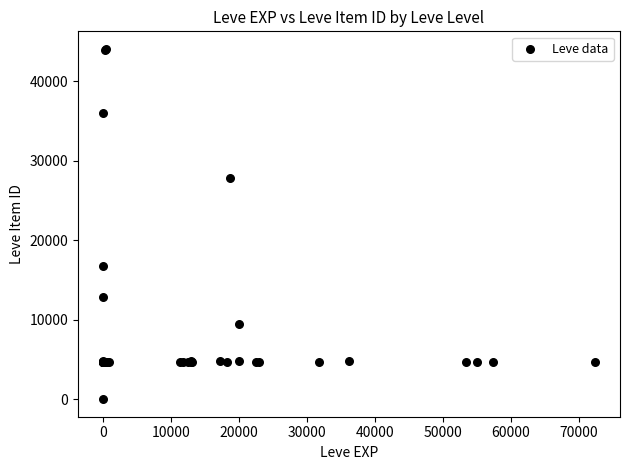

What Y value in the scatter plot is closest to 22050?

16734